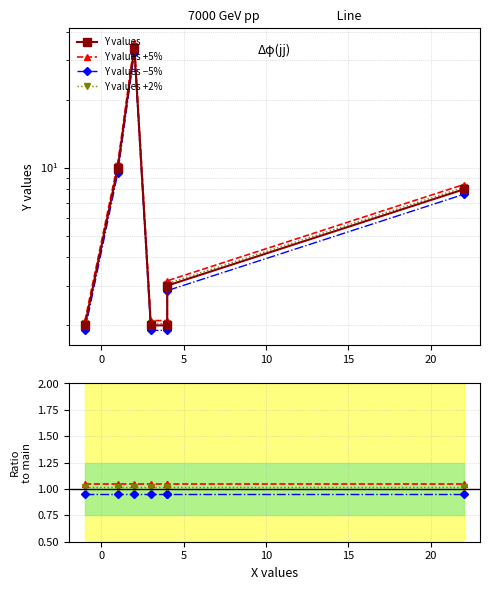

At how many categories does at least one series exceed 11?

1